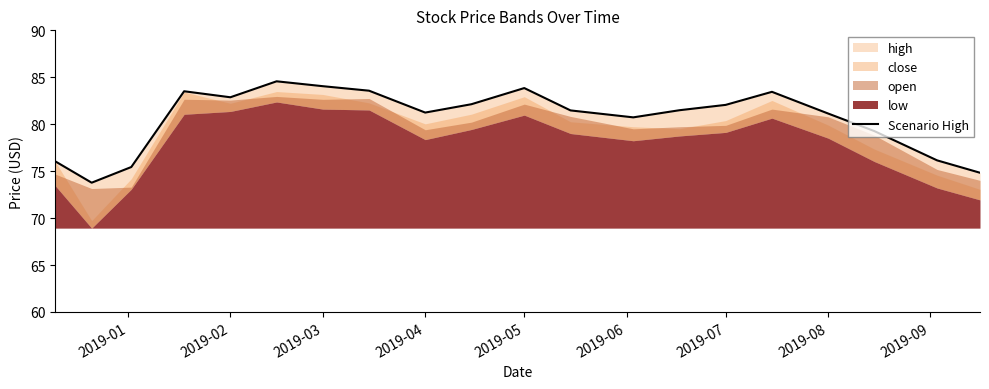

True or false: the data shows 83.8 at 2019-05.

True